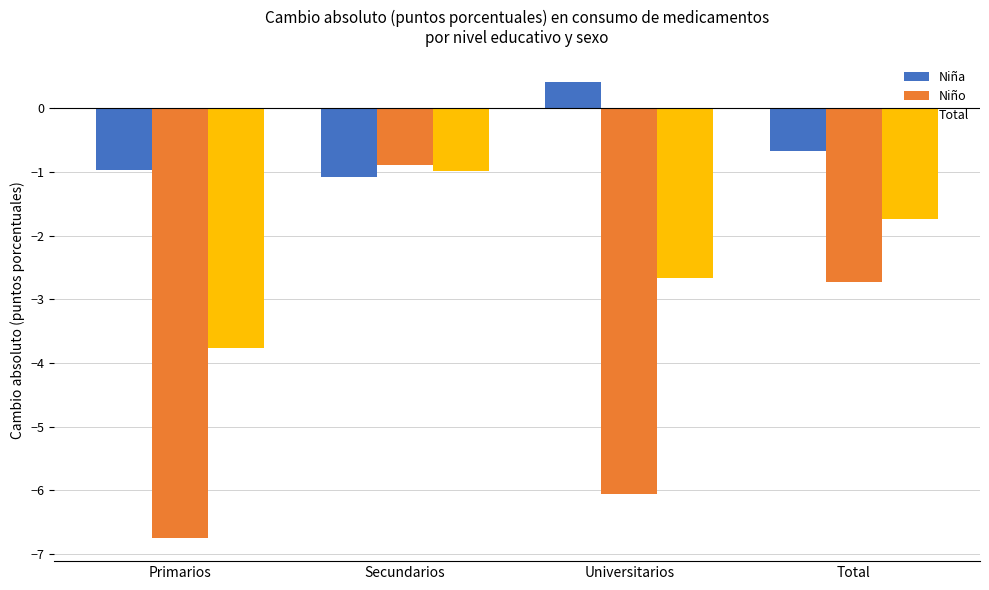

What position from the right is Secundarios?

3